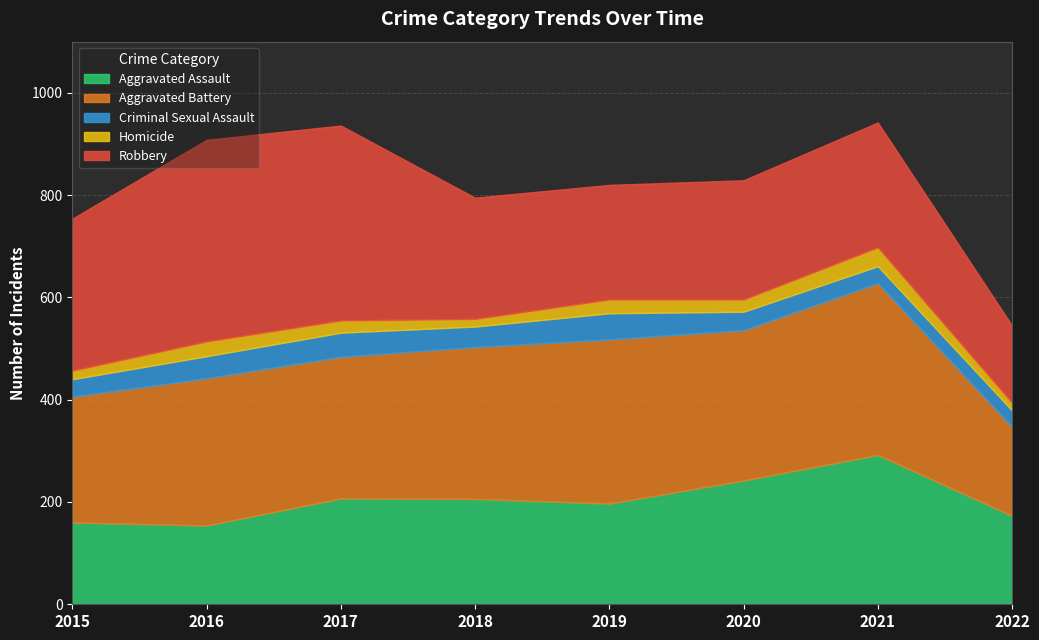

What is the total value across all series at 2017?

936